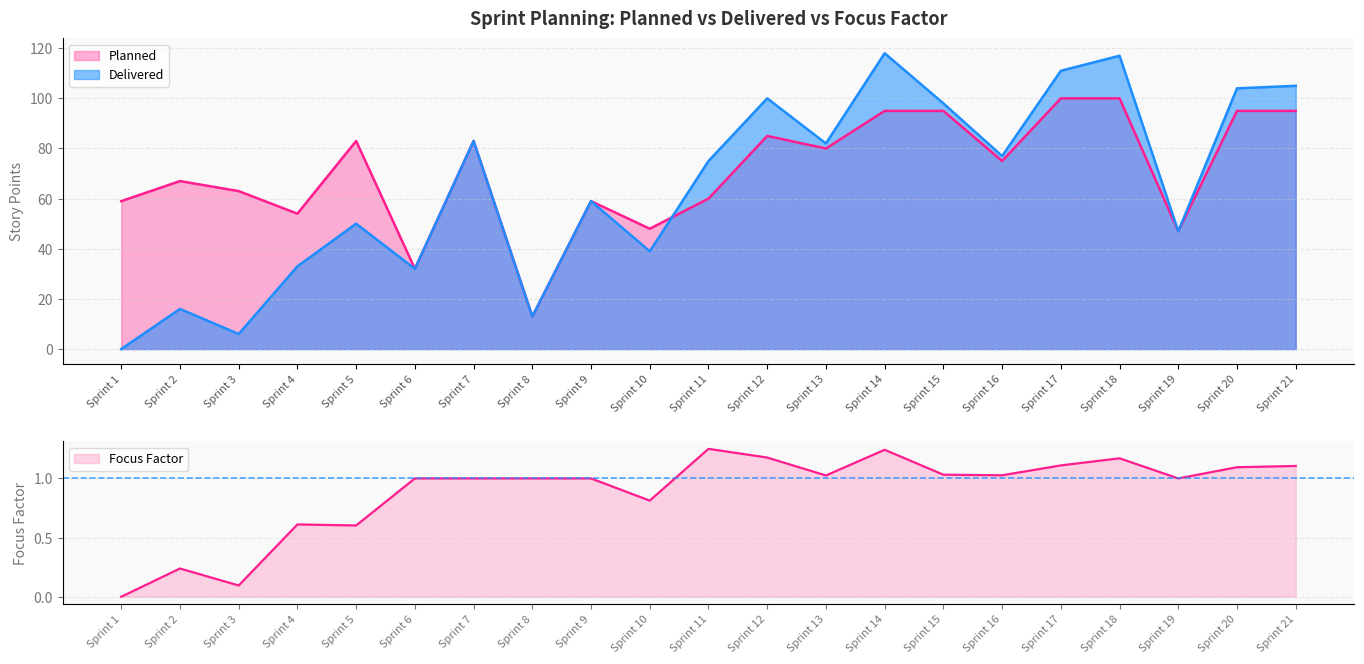

What is the difference between the highest and lowest values at Sprint 21?

103.9